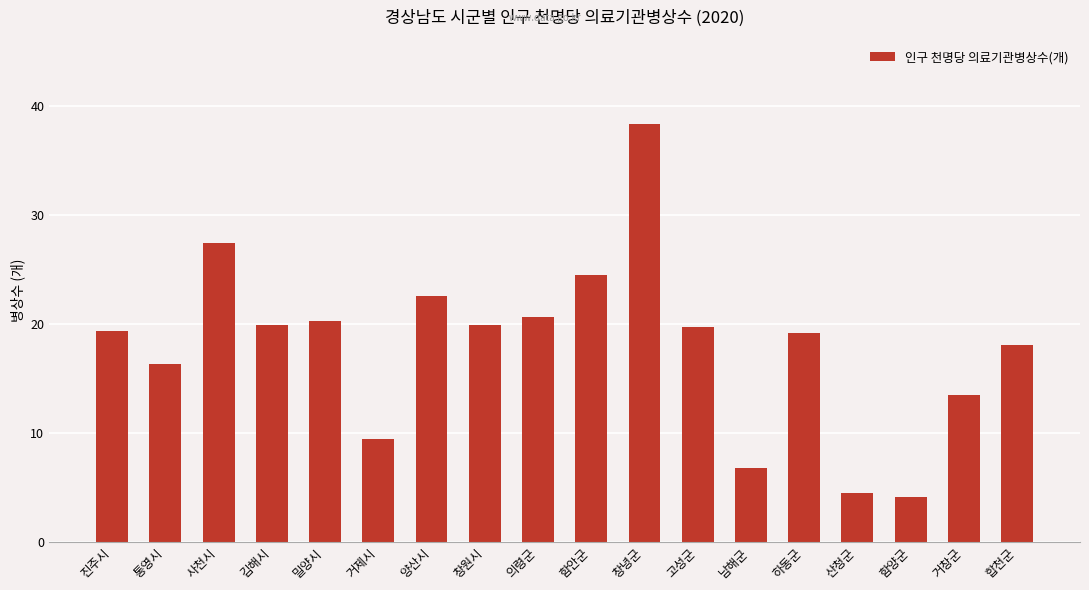

Between 의령군 and 고성군, which is larger?

의령군